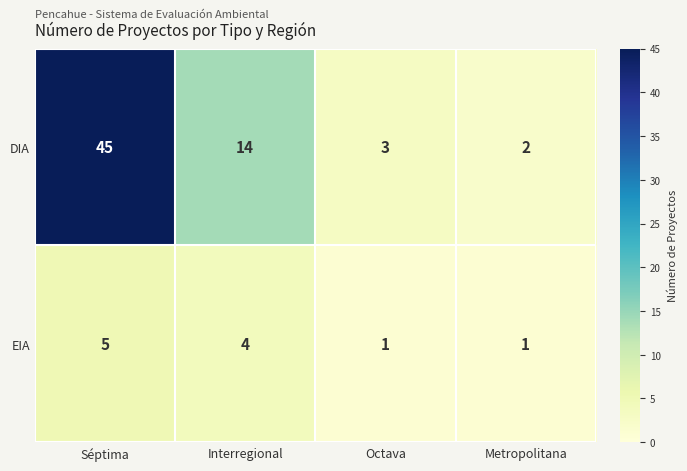

Rank the series by their average value, from lowest to highest.

EIA, DIA